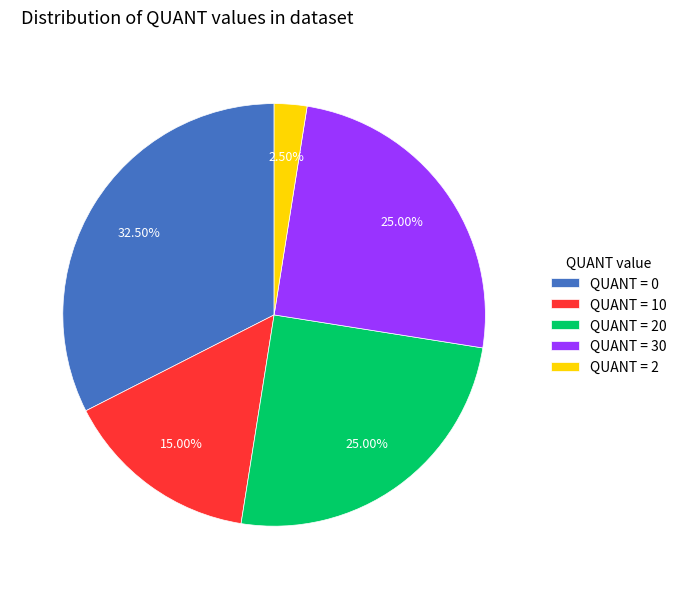

What is the ratio of the value at QUANT = 10 to the value at QUANT = 0?

0.5